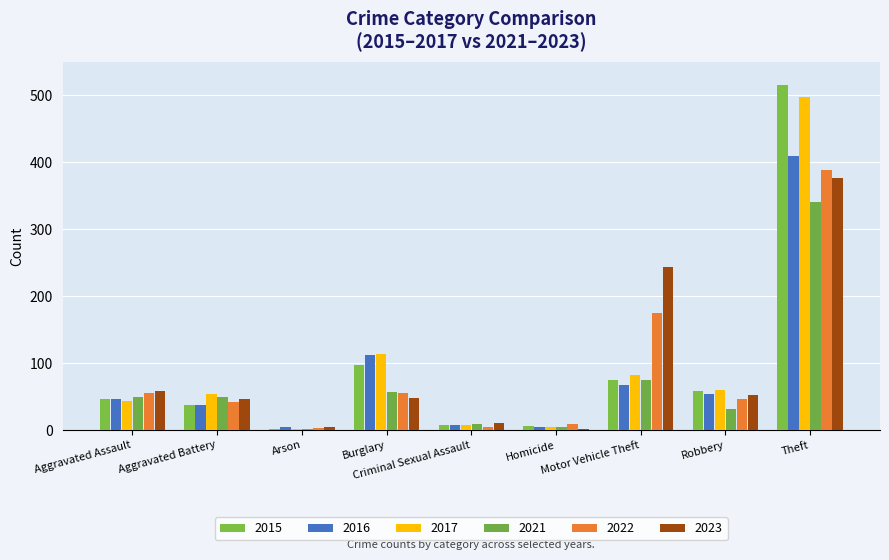

What is the value of the 2021 bar at the 9th from the left?

341